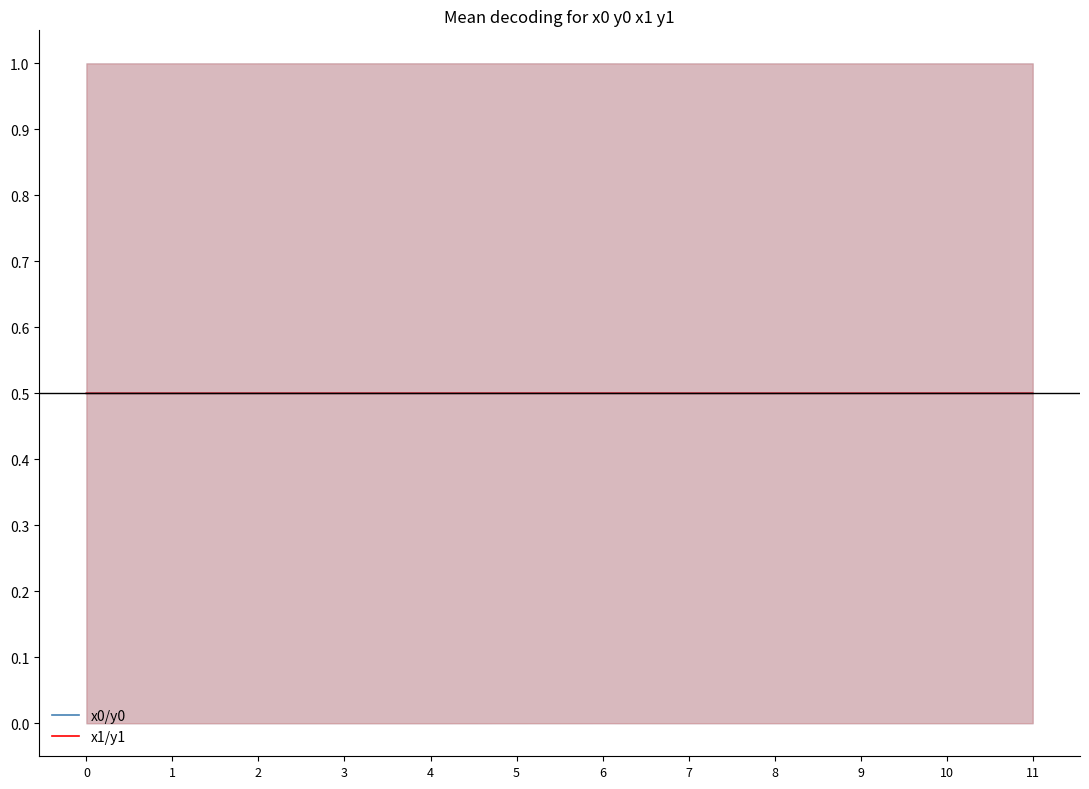

At how many categories does at least one series exceed 0?

12